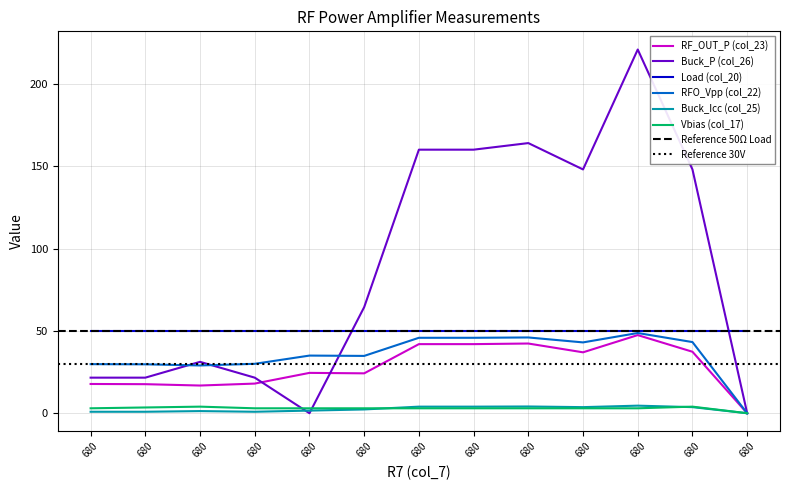

What is the difference between the second highest and minimum values in the Buck_P (col_26) series?

164.0